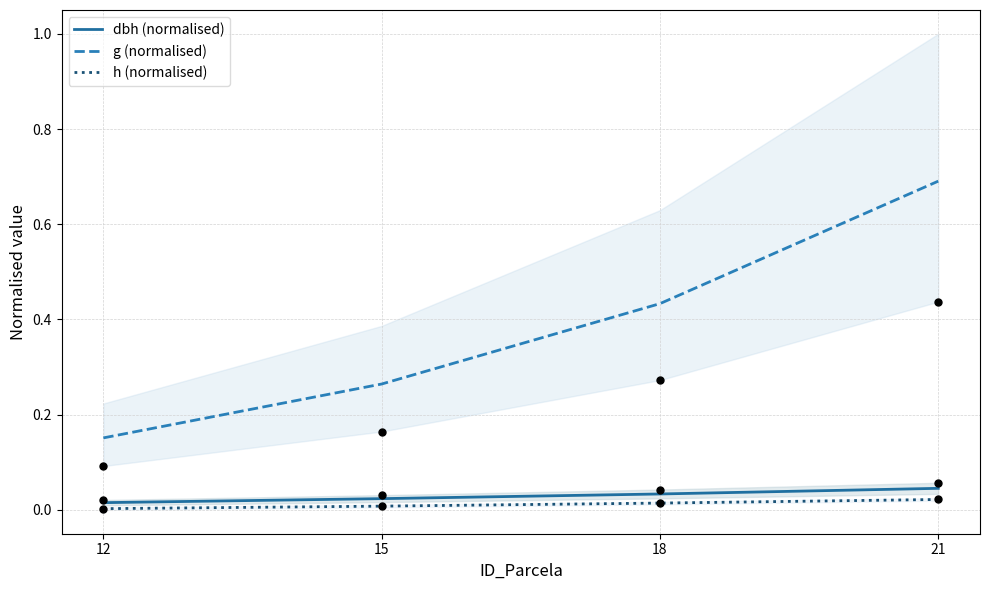

What is the total value across all series at 18?

0.5